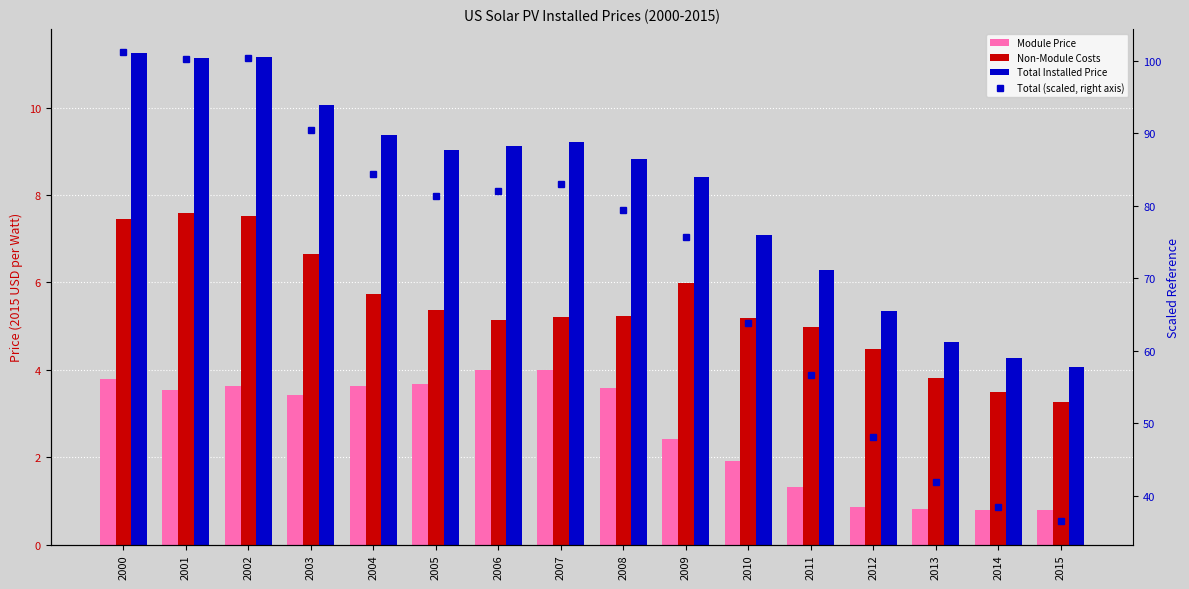

True or false: Total (scaled, right axis) has a value of 162.4 at 2001.

False